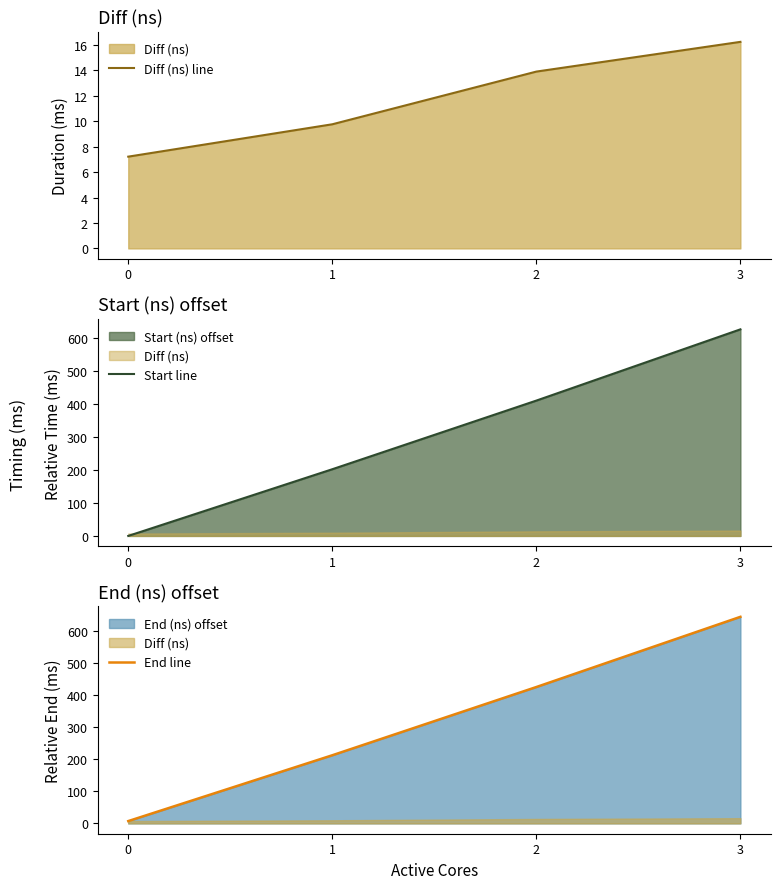

Rank the series by their maximum value, from lowest to highest.

Diff (ns) line, Start line, End line